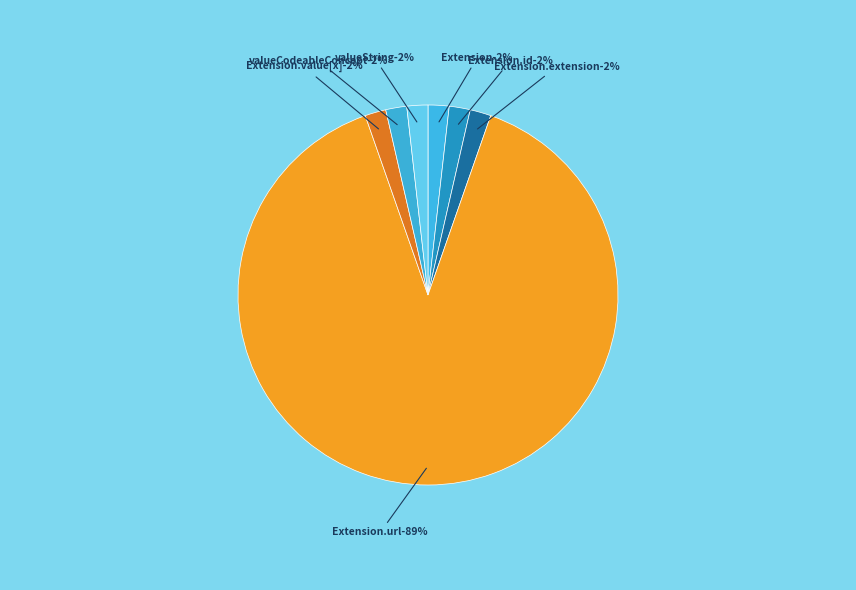

Which category accounts for the majority?

Extension.url